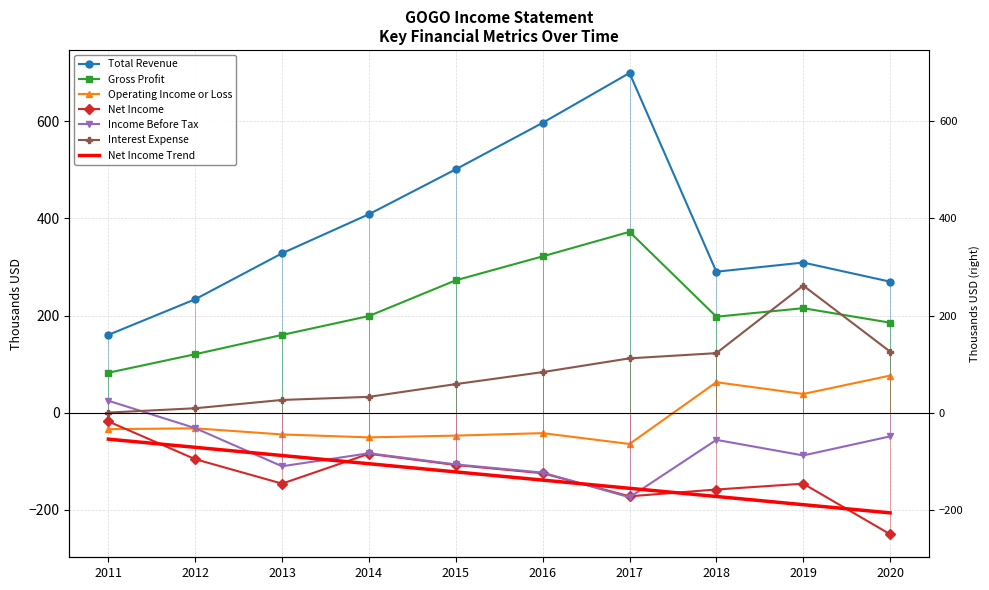

Which category has the lowest value in the Gross Profit series?

2011